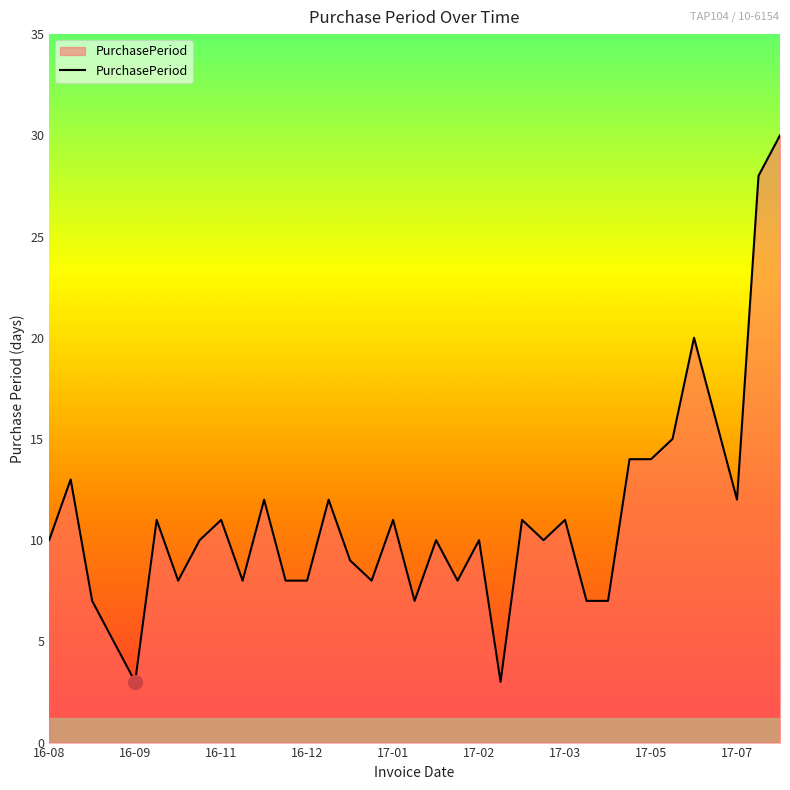

What is the difference between the second highest and second lowest values?

25